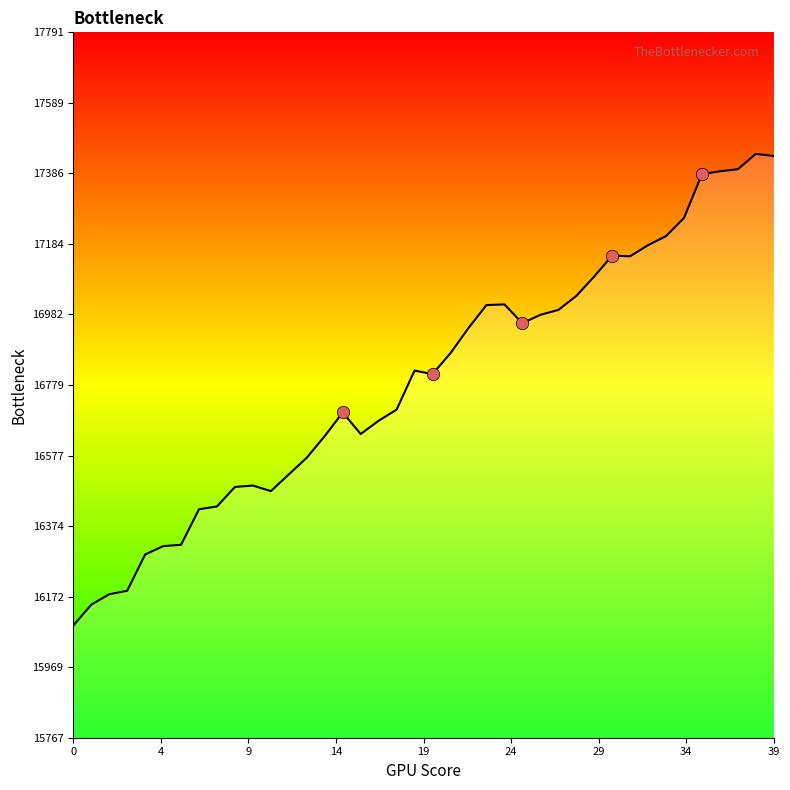

What is the difference between the maximum and minimum values?

1354